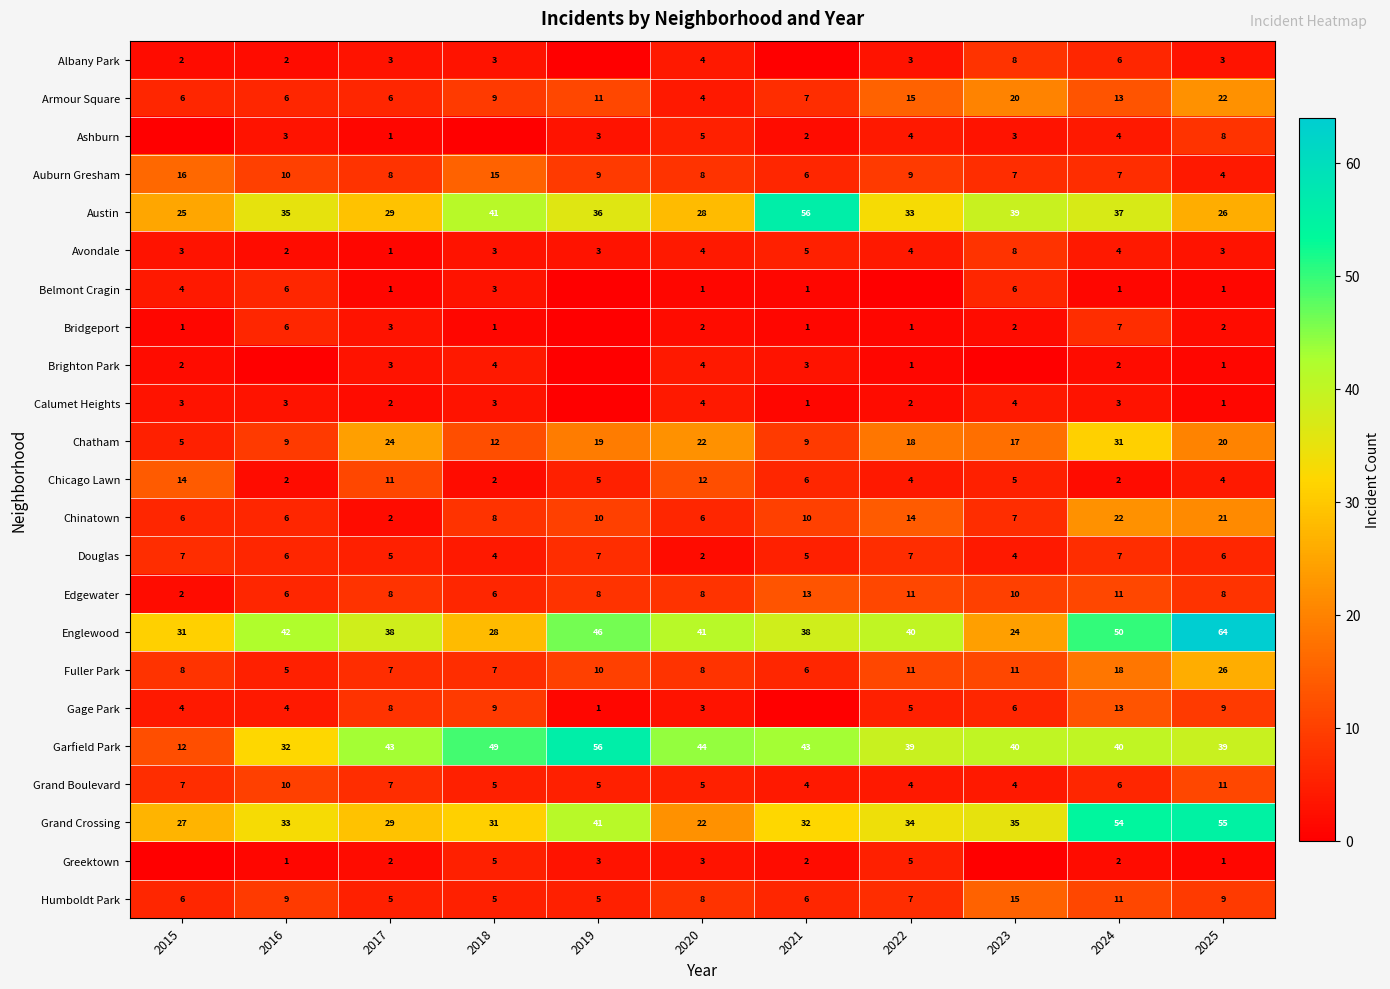

What is the difference between the highest and lowest values at 2020?

43